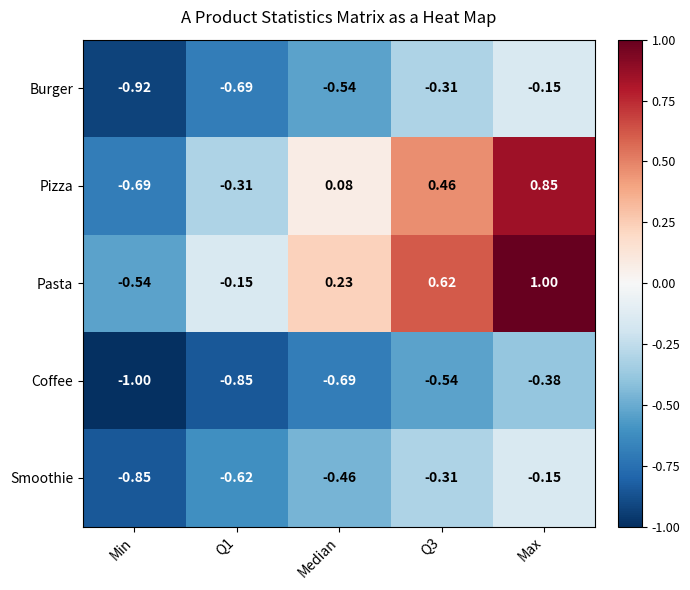

Between Median and Q3, which series saw the biggest shift?

Pasta